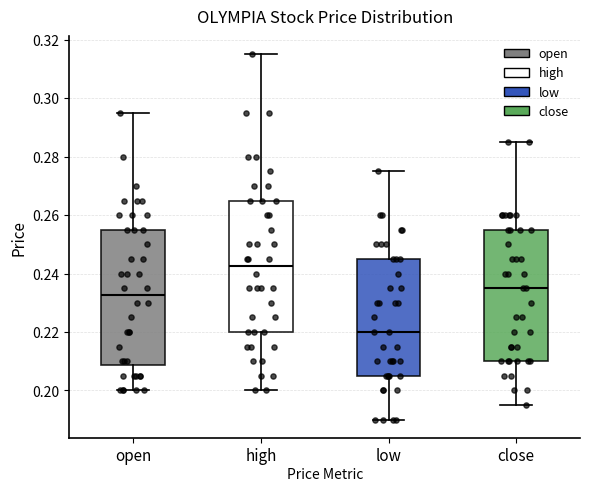

Which box has the highest median line?

high